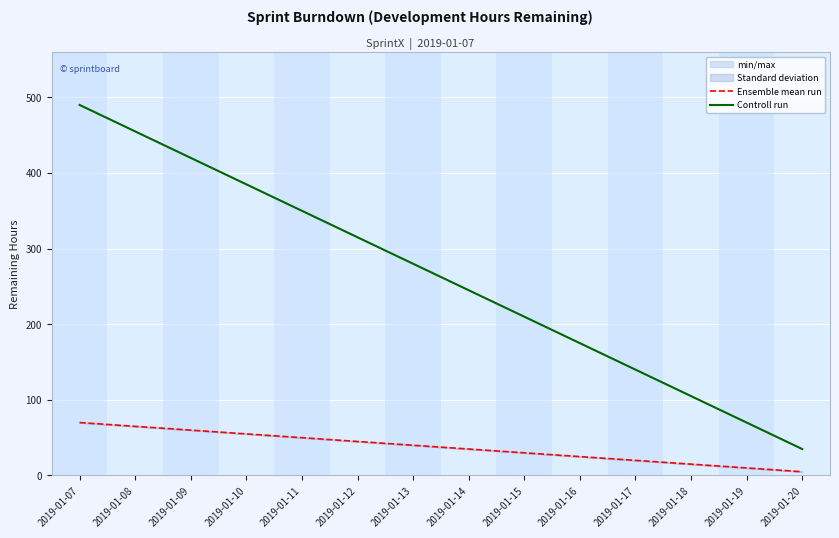

Which label corresponds to the smallest value in the chart?

2019-01-20